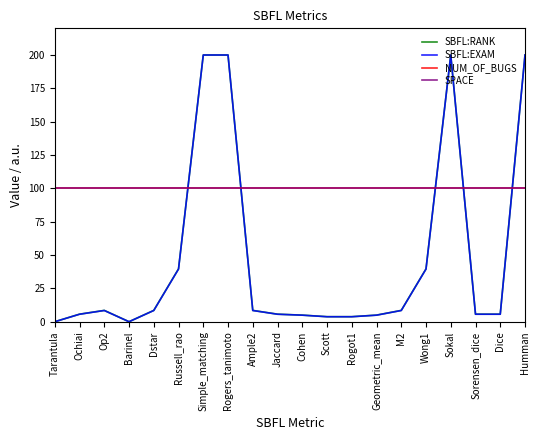

True or false: SBFL:RANK has a value of 5.0 at Geometric_mean.

True